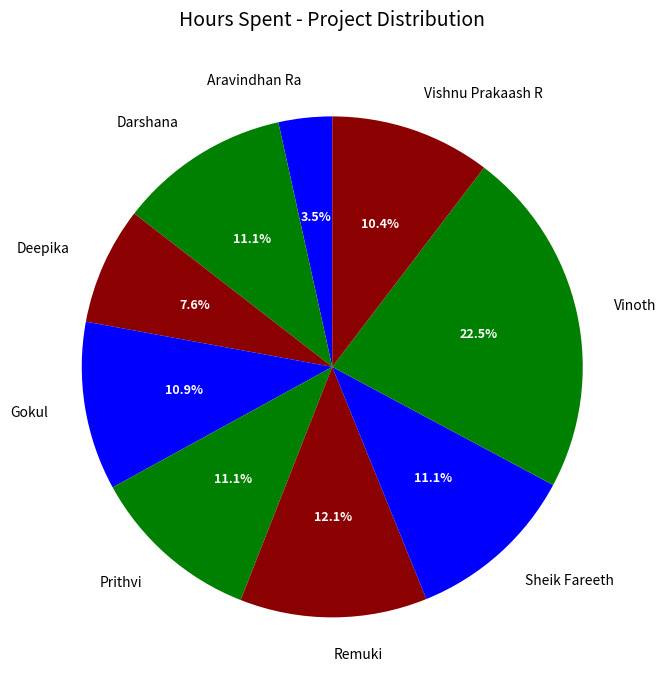

To the nearest percent, what is the difference between the Vinoth and Remuki slice percentages?

10%